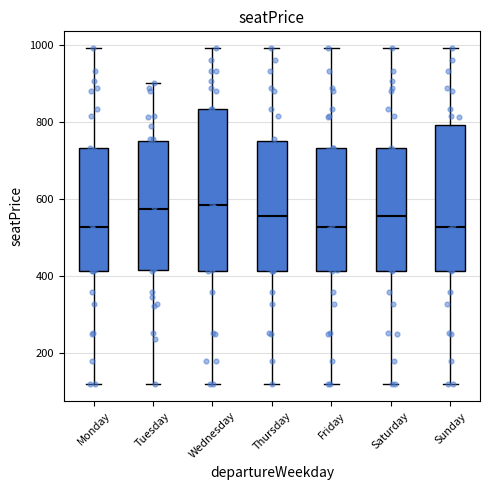

Where is the lower edge of the box for Sunday on the y-axis? The values are not printed on the chart, so give them approximately, as read against the axis.

420